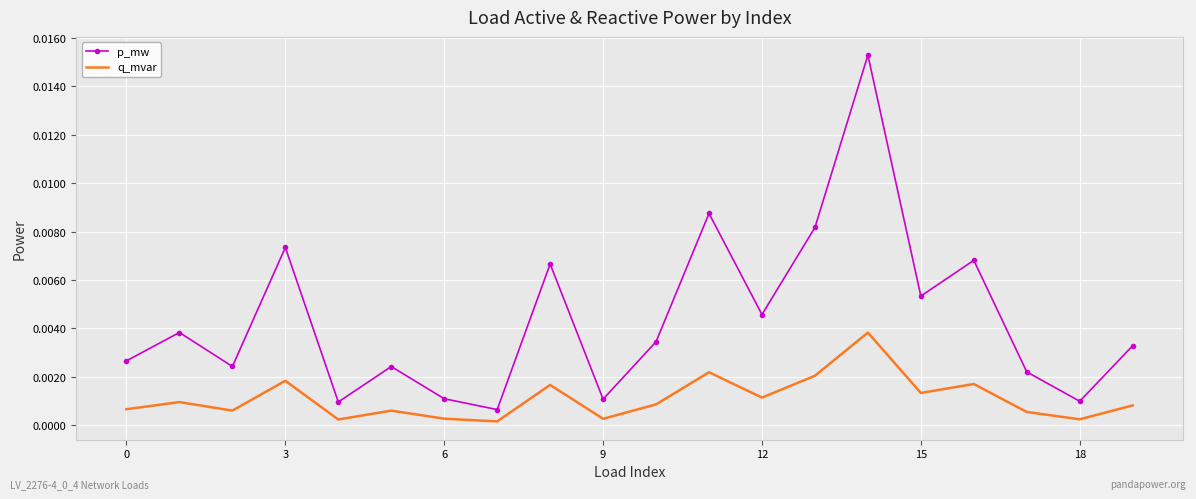

List the series in order of their overall mean, lowest first.

q_mvar, p_mw